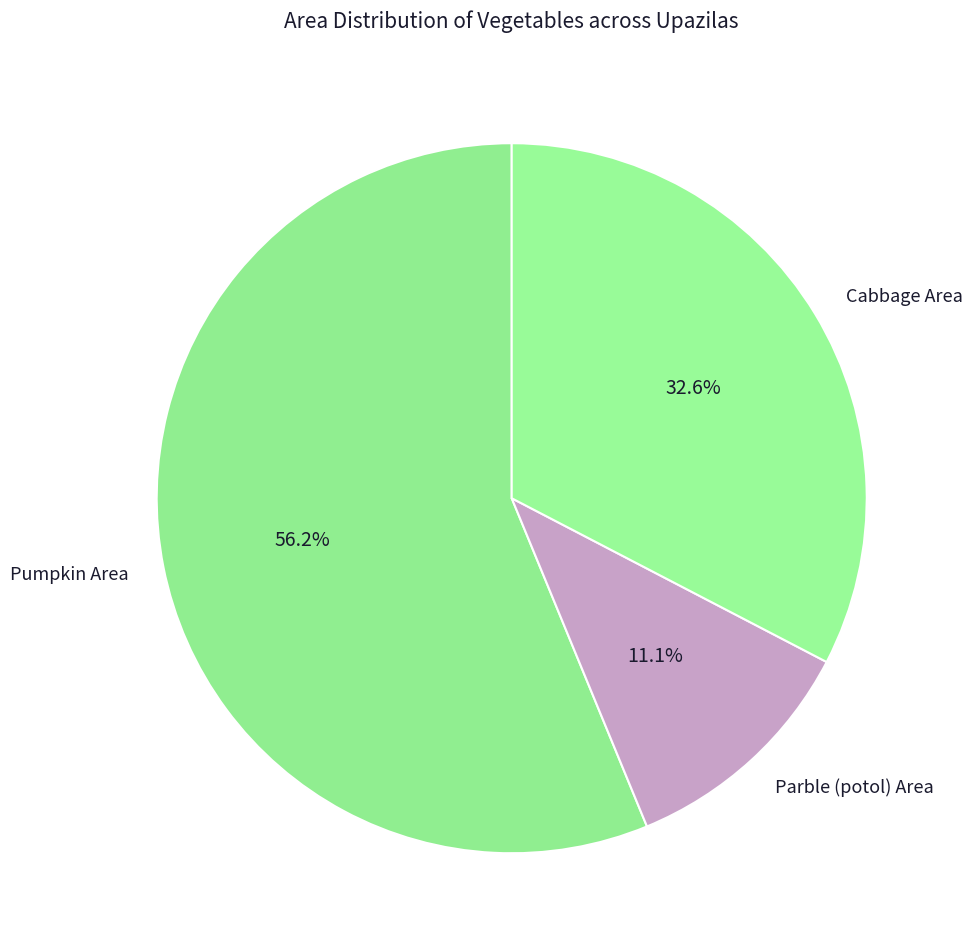

How many segments does this pie chart have?

3